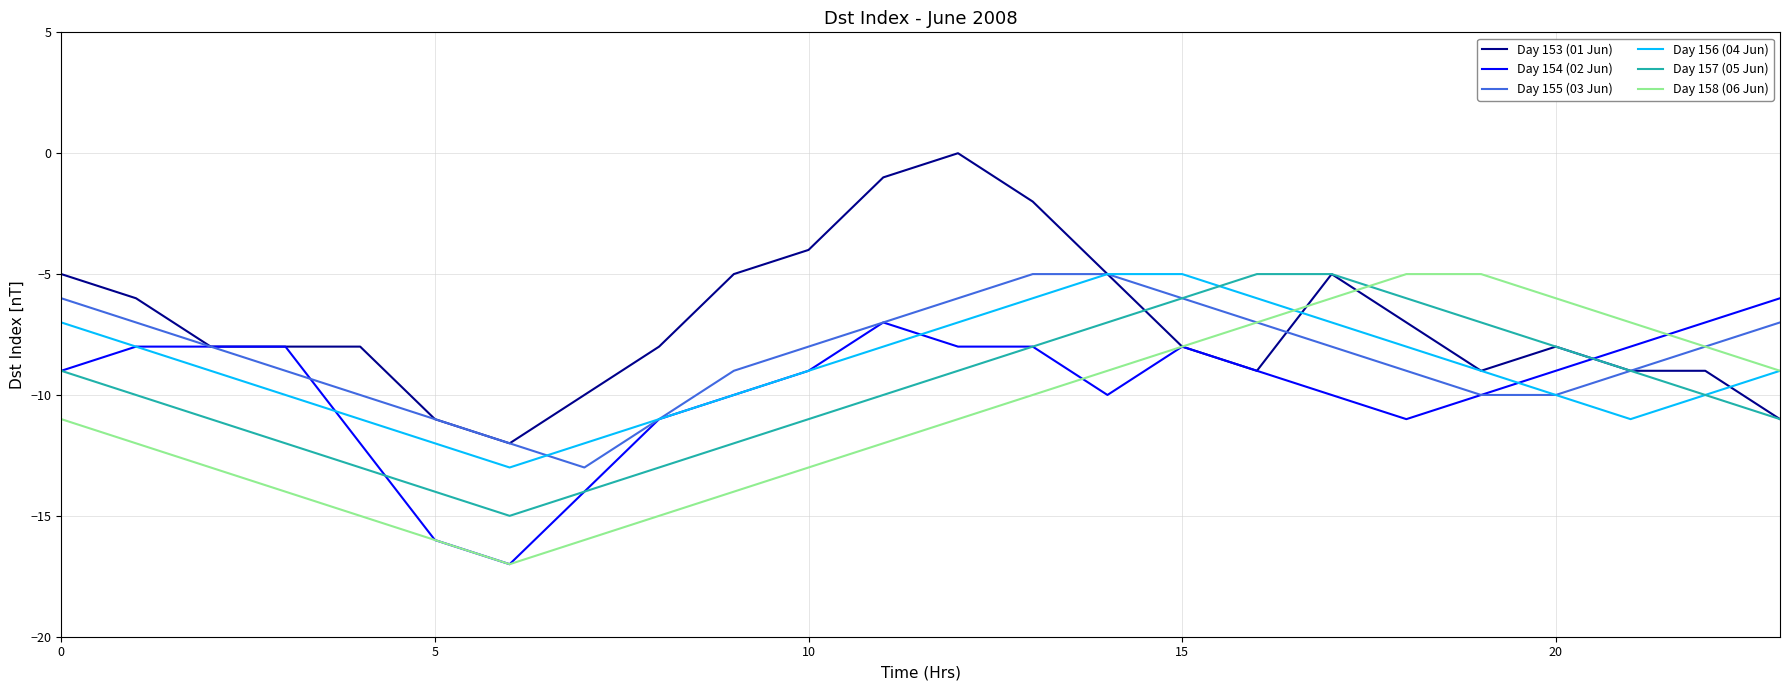

Does the chart have visible grid lines?

Yes